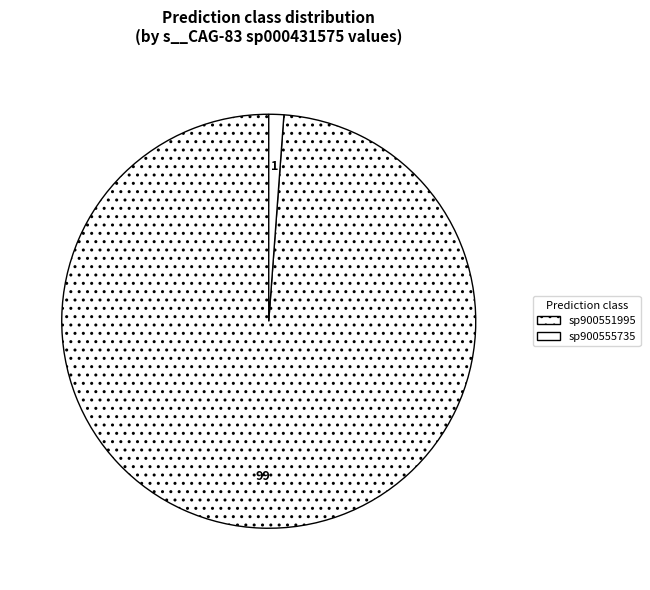

How many slices are in this pie chart?

2